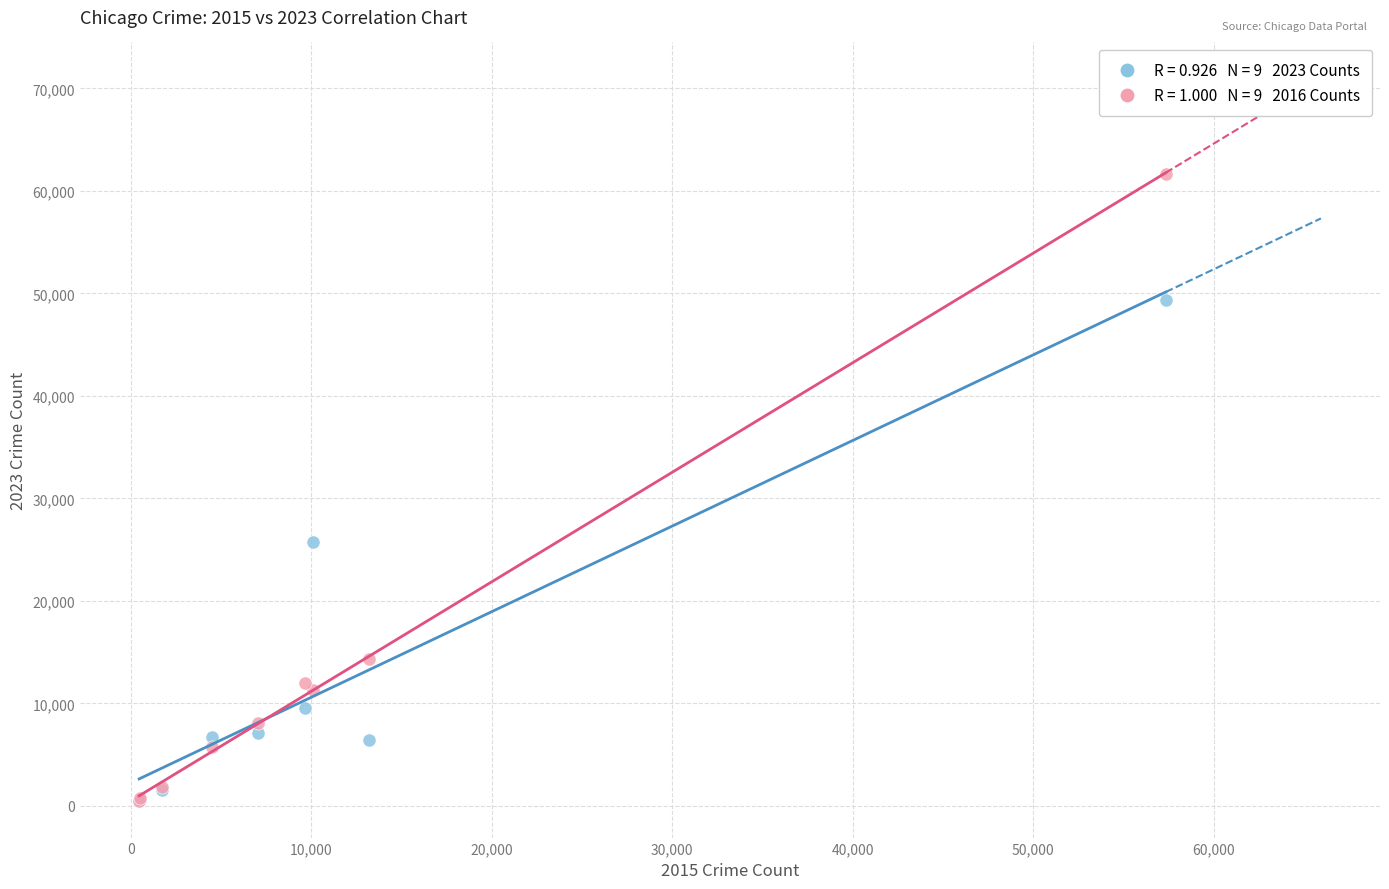

Across all series, what Y value is closest to 31031?

25774